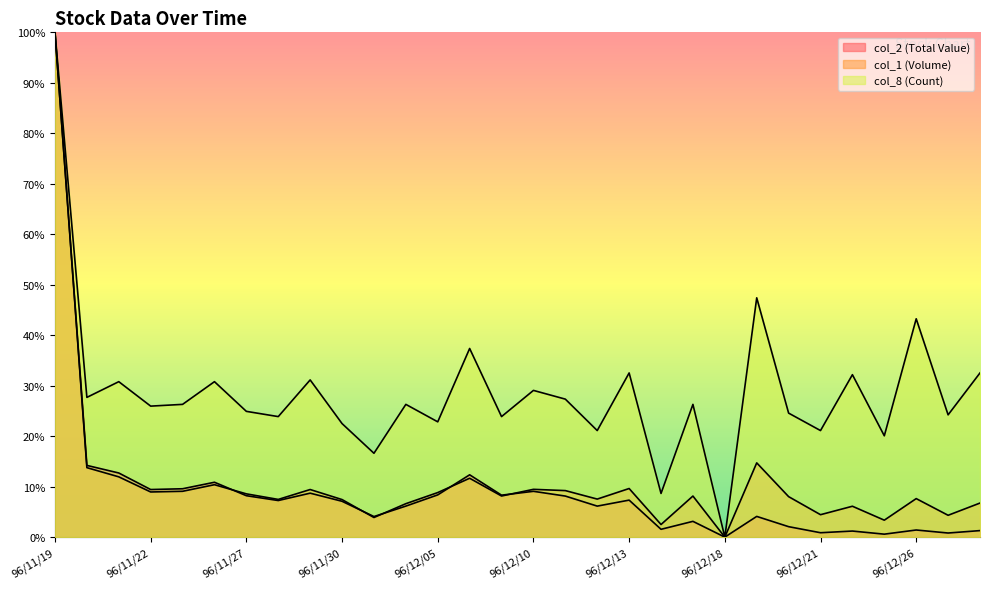

What is the total value across all series at 96/11/29?

49.3